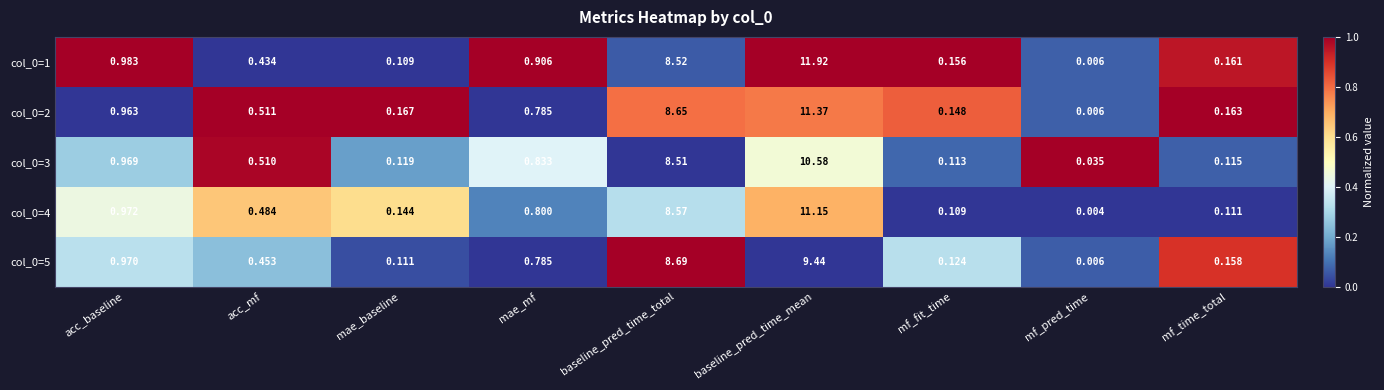

At which category is the sum across all series the highest?

baseline_pred_time_mean